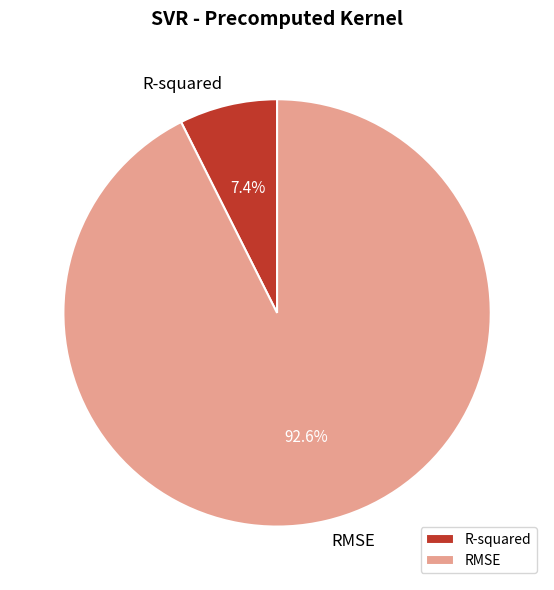

To the nearest percent, what is the average slice percentage?

50%